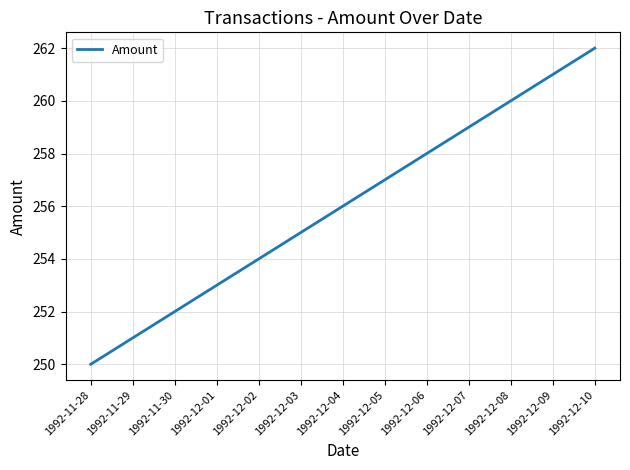

The chart shows a value of 68 at 1992-12-03. True or false?

False